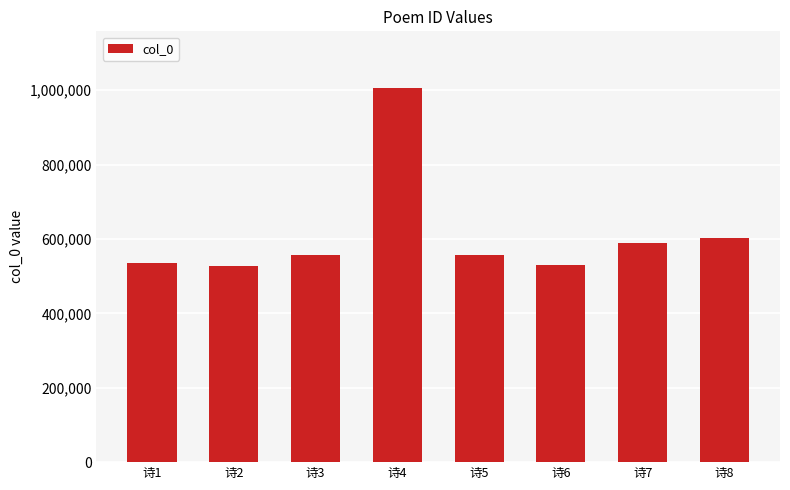

Approximately how many times larger is the value at 诗5 compared to 诗7?

0.9